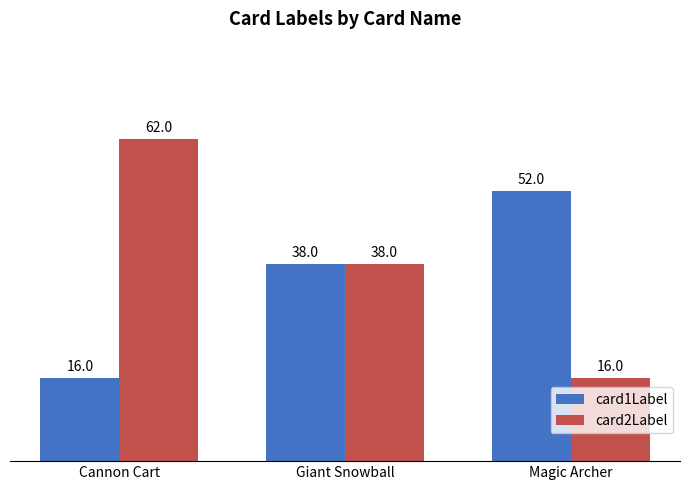

The card2Label series shows 4 at Magic Archer. True or false?

False